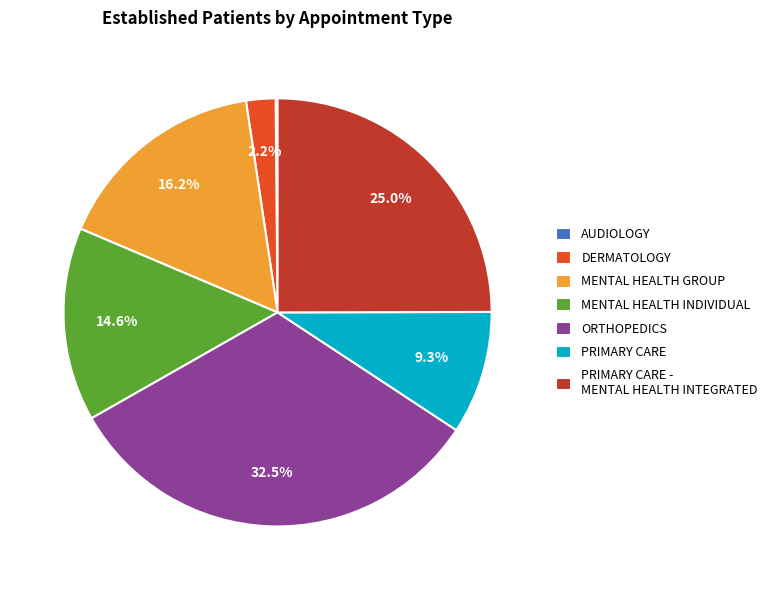

To the nearest percent, what portion does MENTAL HEALTH INDIVIDUAL represent?

15%